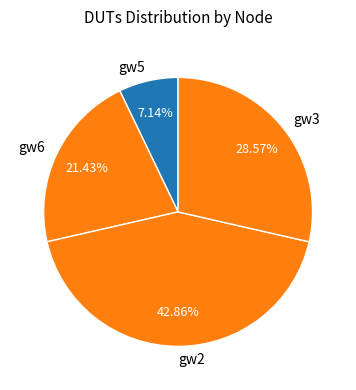

Between gw3 and gw6, which is larger?

gw3